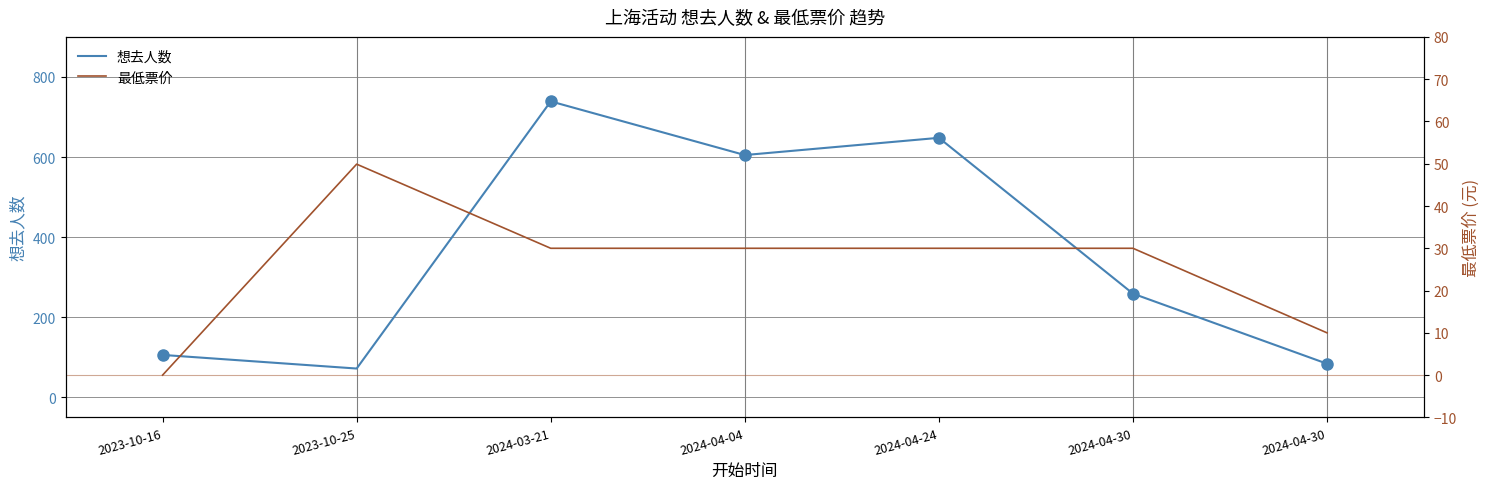

The value of 想去人数 at 2024-03-21 is 739.0. True or false?

True